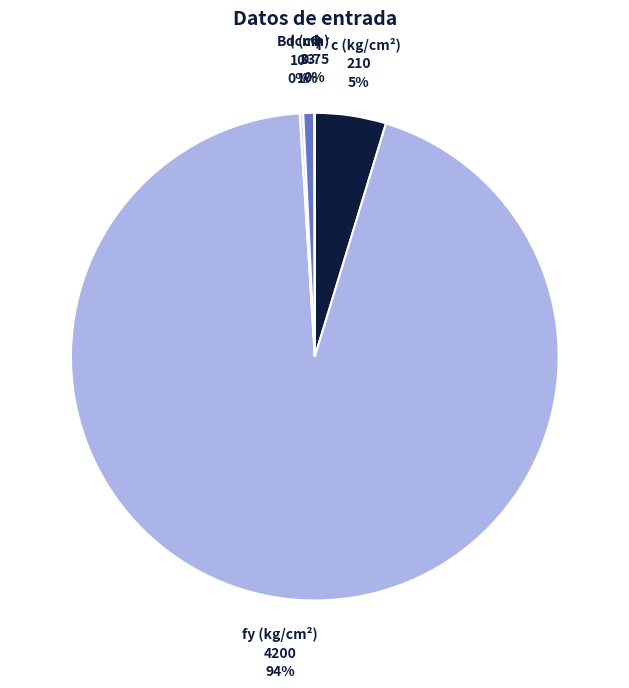

Which slice represents more than half of the pie?

fy (kg/cm²)